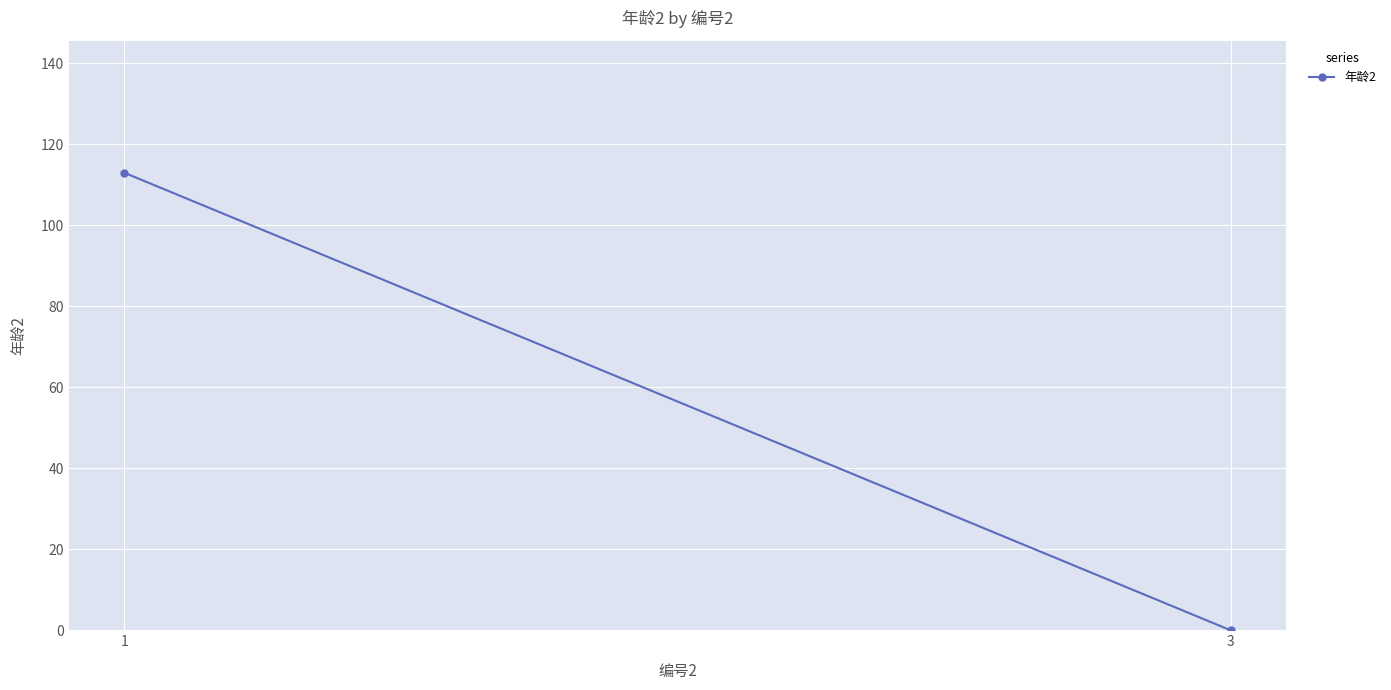

List the labels in order of value, smallest first.

3, 1